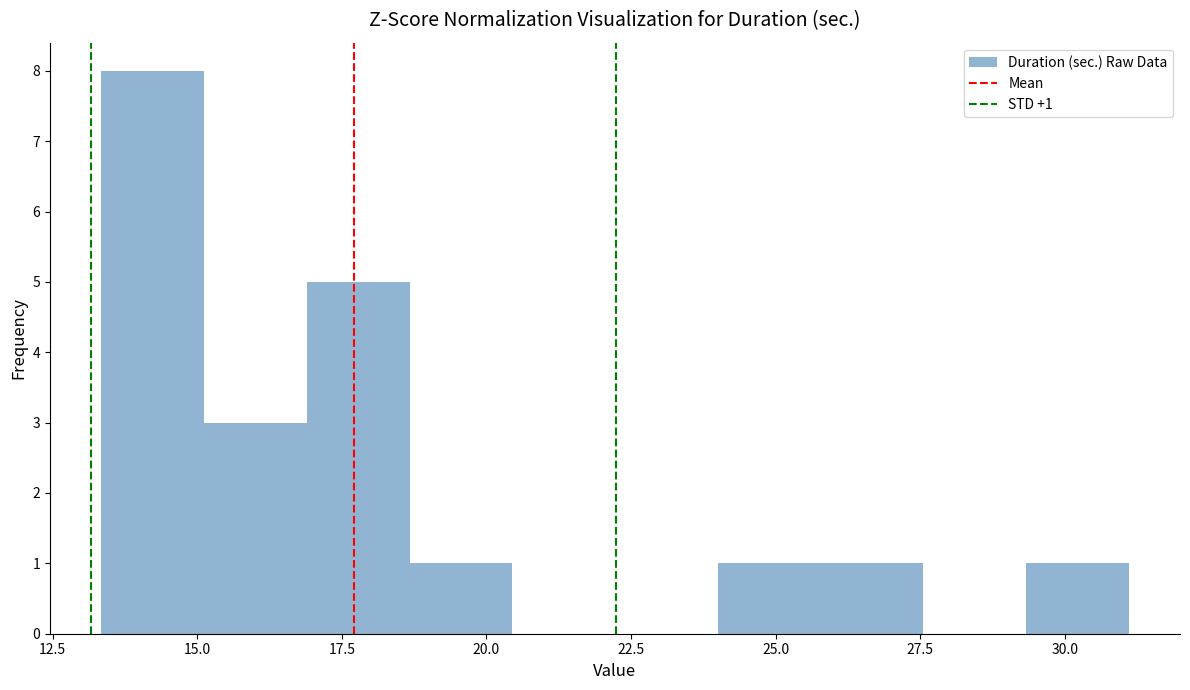

Read against the x-axis, roughly where is the centre of the tallest bar?

14.0